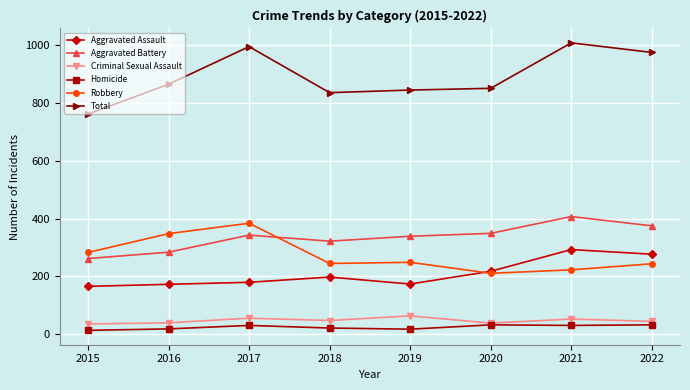

Which category has the highest value in the Robbery series?

2017